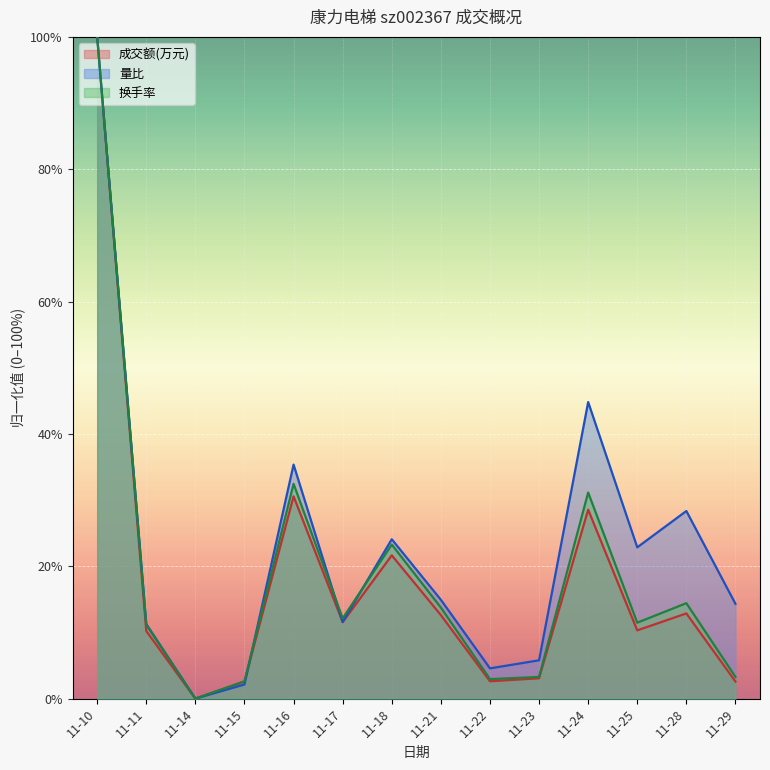

How many data points in 换手率 are less than 12?

7